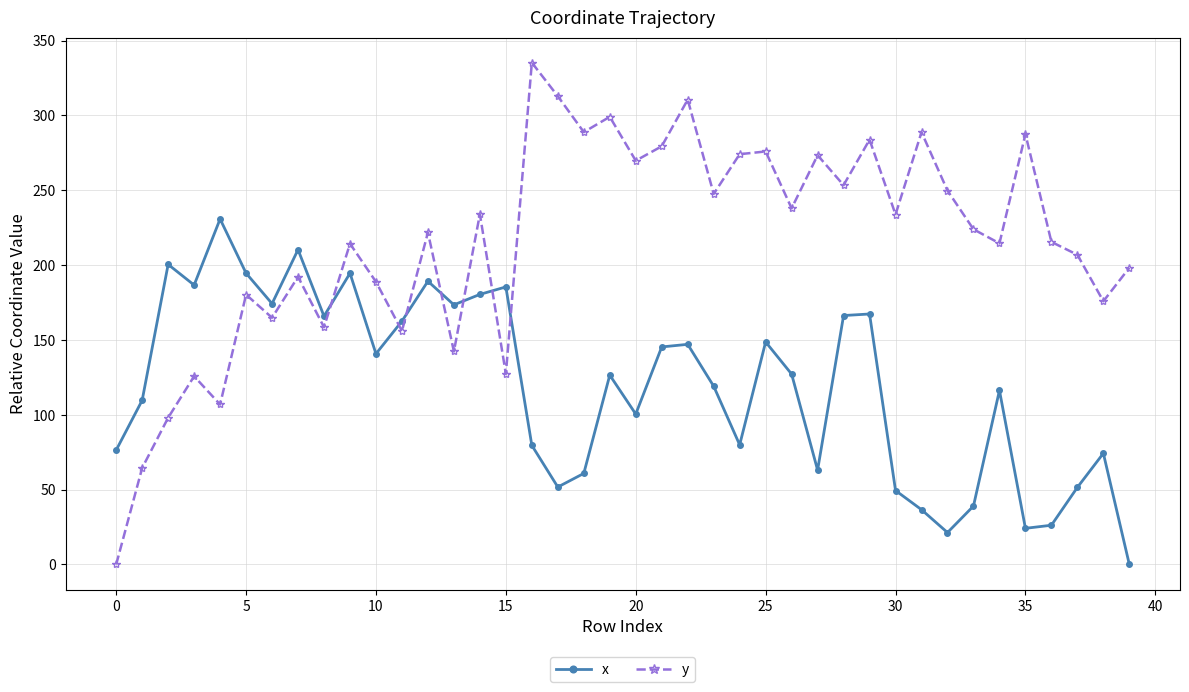

Which series has the largest total across all categories?

y